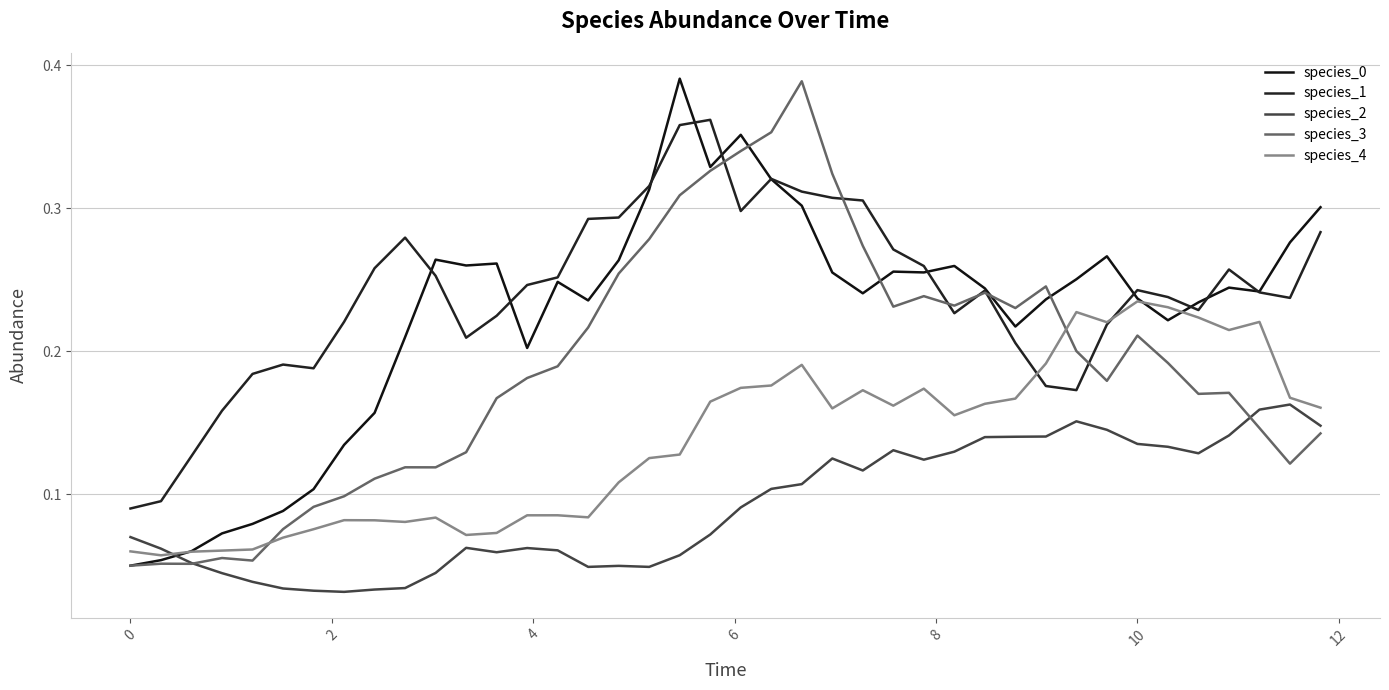

In species_1, how many points are higher than both neighbors (excluding endpoints)?

7